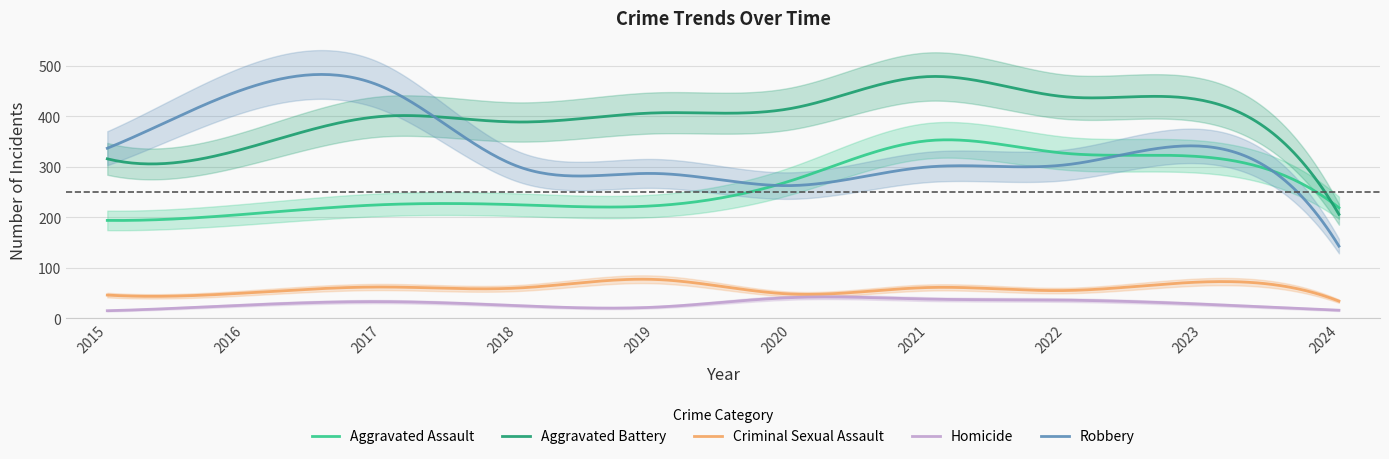

At which category does Robbery reach its first local valley?

2020